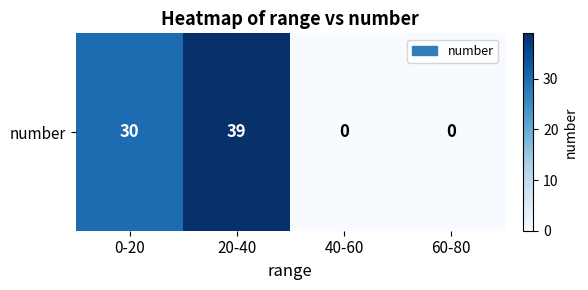

List the labels in order of value, smallest first.

40-60, 60-80, 0-20, 20-40